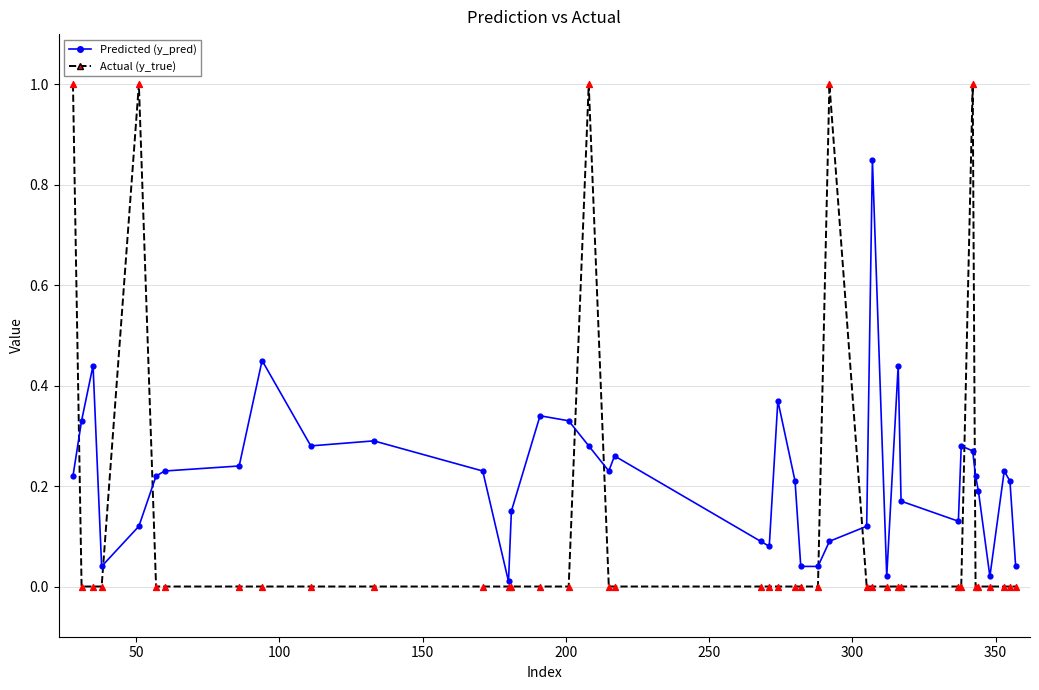

What is the greatest value displayed?

1.0